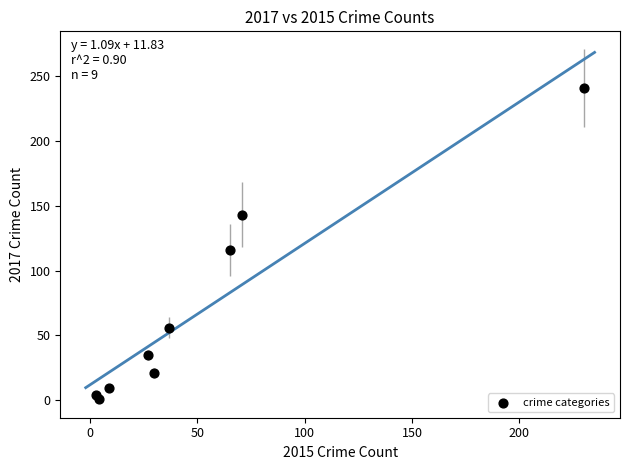

What is the range of X values (max minus min)?

227